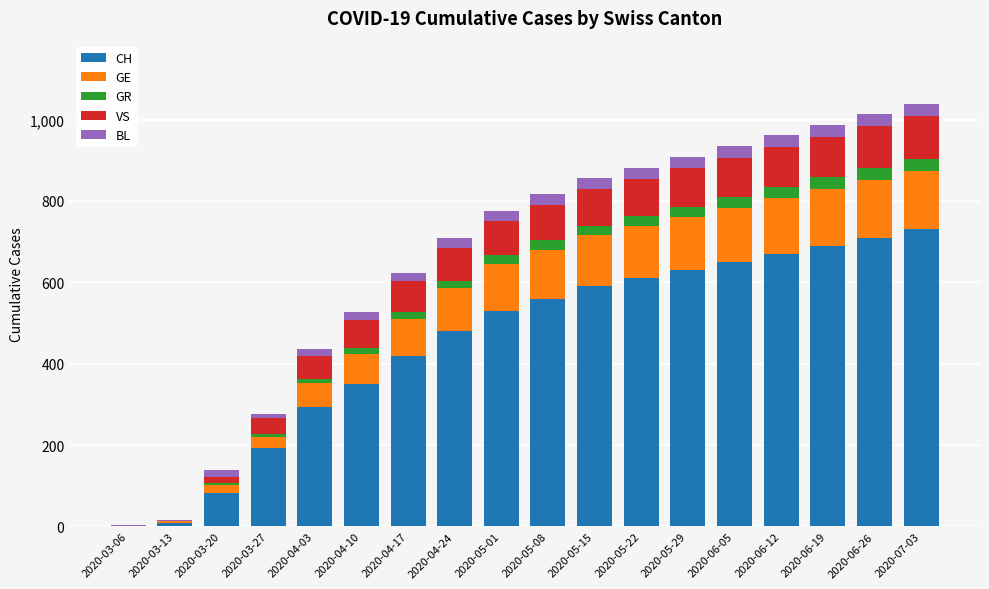

Are the bars grouped side by side (vs. stacked)?

No